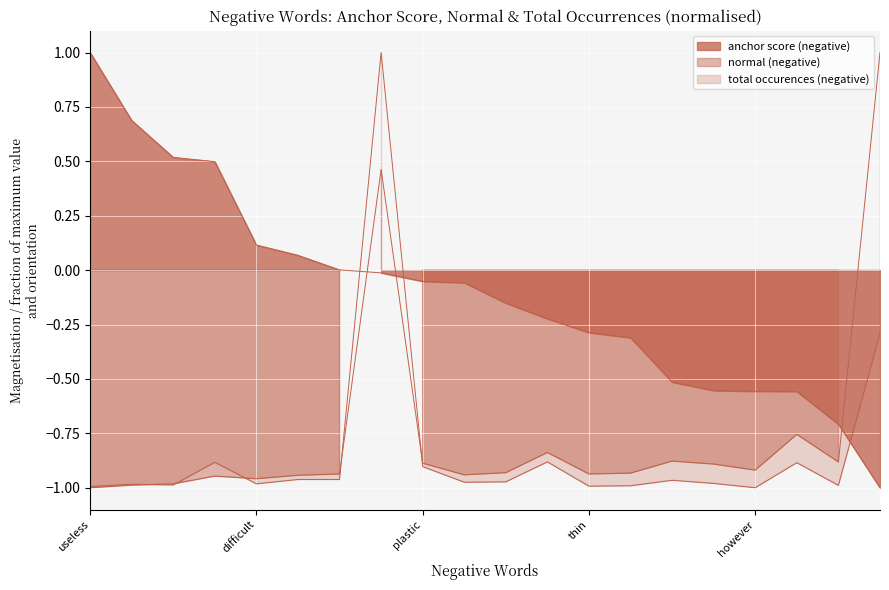

How many positive values does the normal (negative) series have?

2